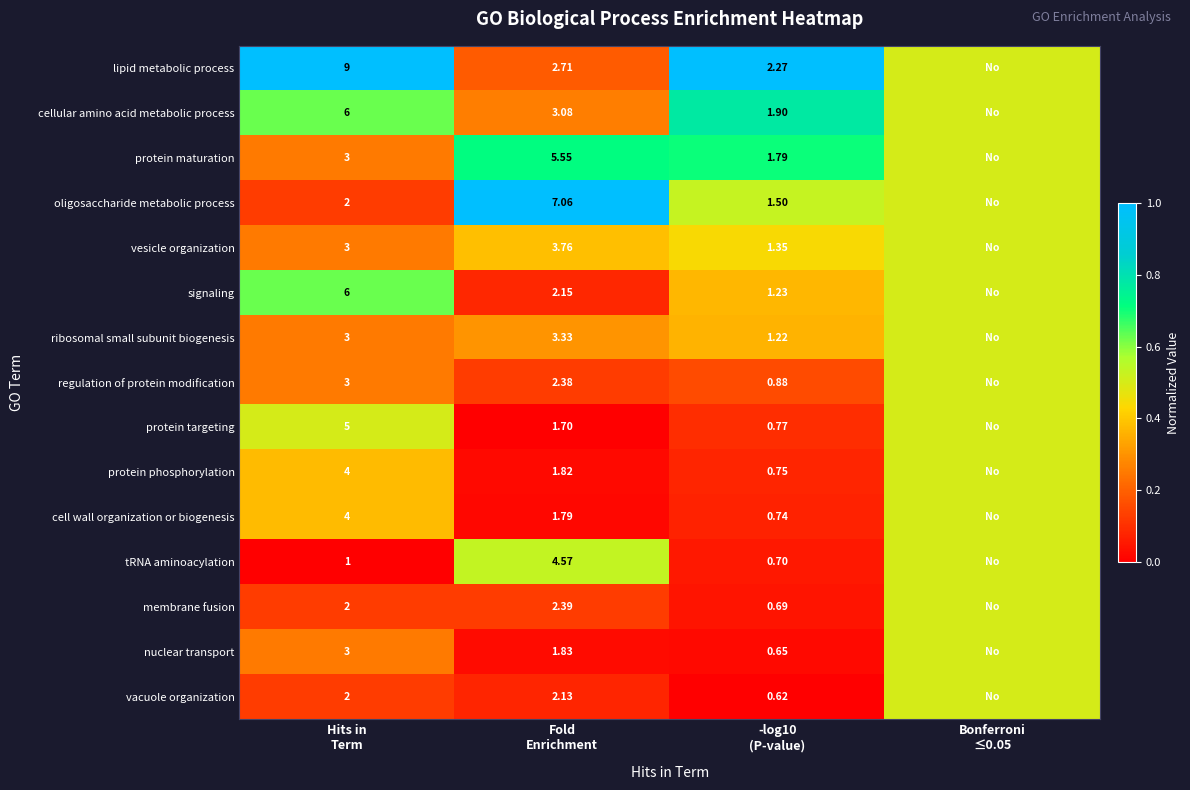

Which series has the largest total across all categories?

lipid metabolic process